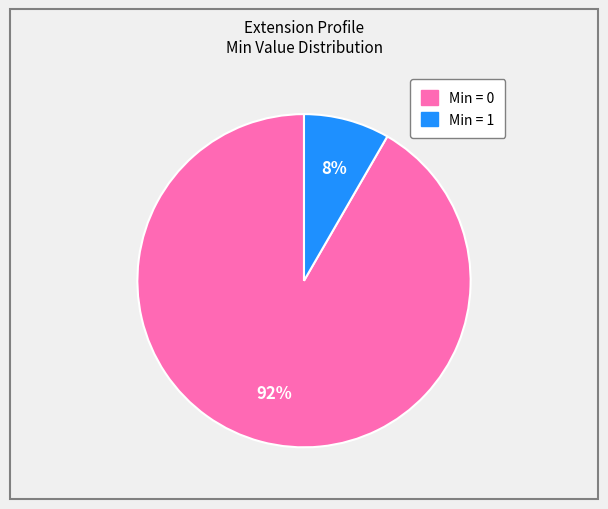

Is there a majority slice in this chart?

Yes